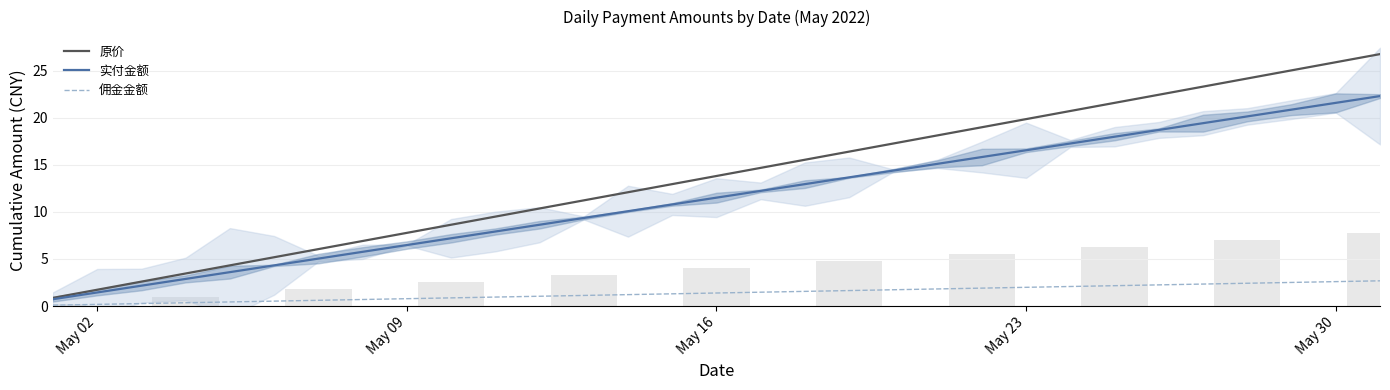

What are all the series names shown in the legend?

原价, 实付金额, 佣金金额